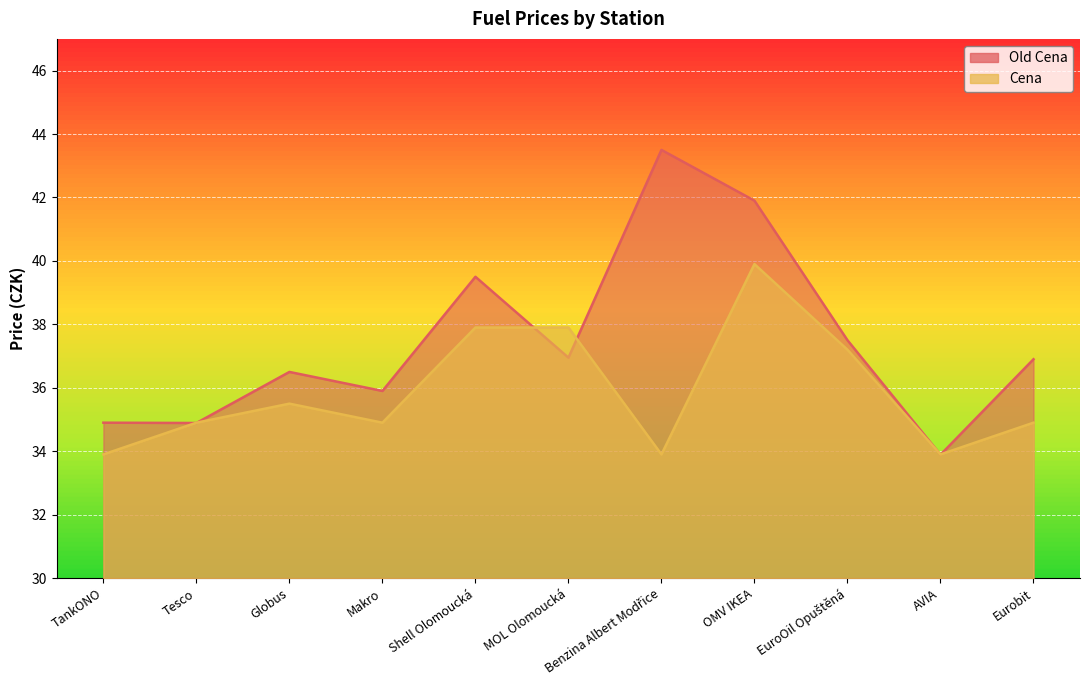

How many interior local peaks does the Old Cena series have?

3